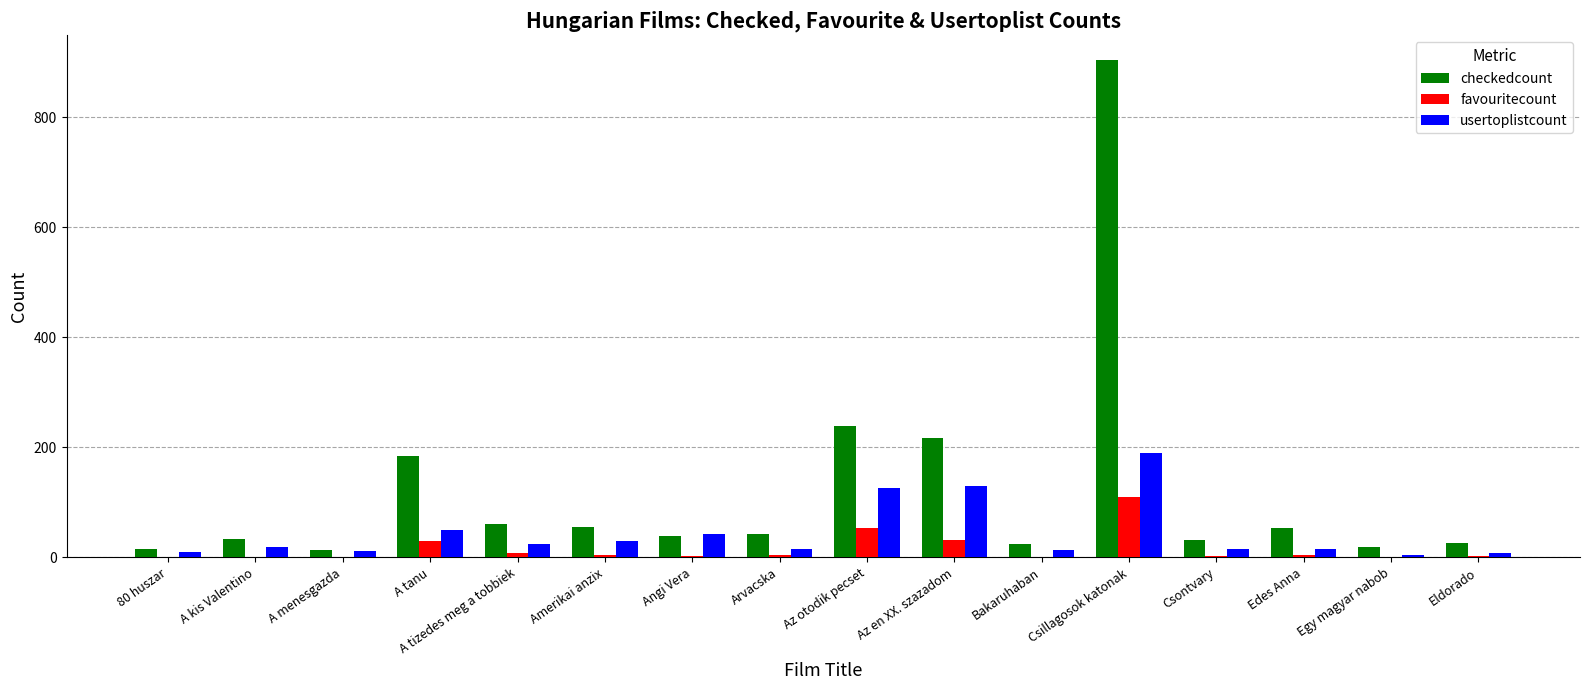

Is it true that checkedcount equals 217 at Az en XX. szazadom?

True